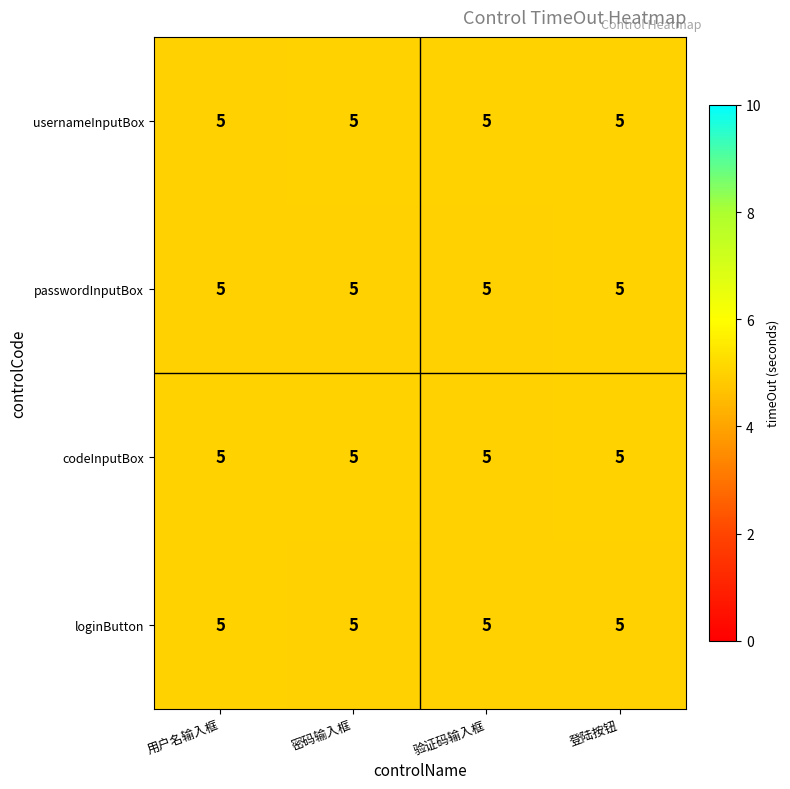

Between 密码输入框 and 用户名输入框, which is larger?

密码输入框